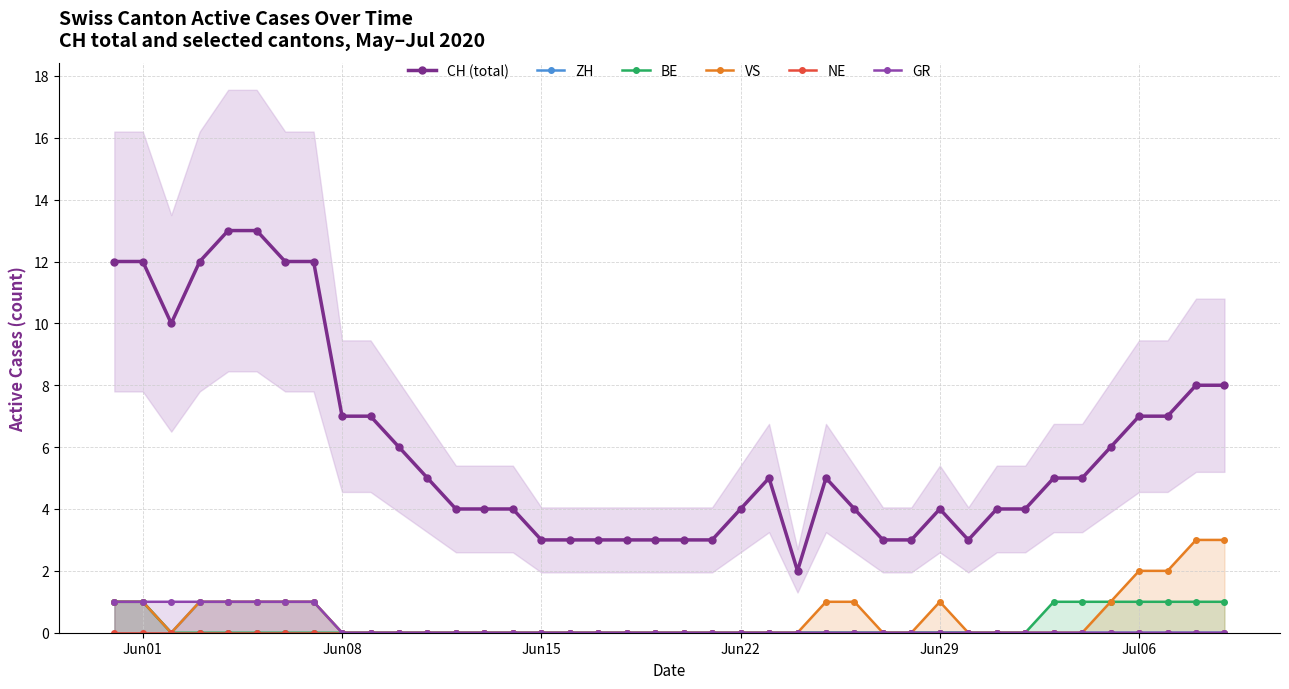

True or false: GR and CH (total) cross at least once.

False